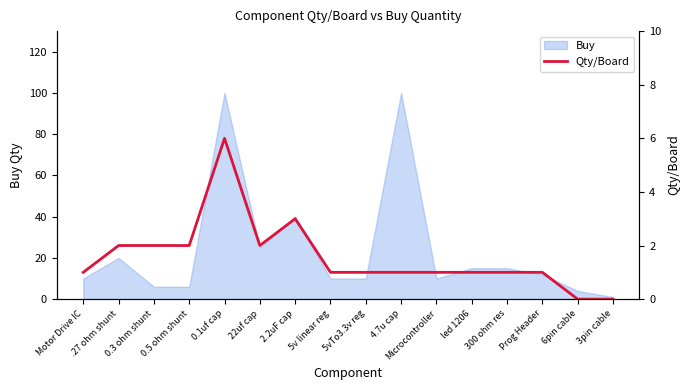

What position from the right is .27 ohm shunt?

15